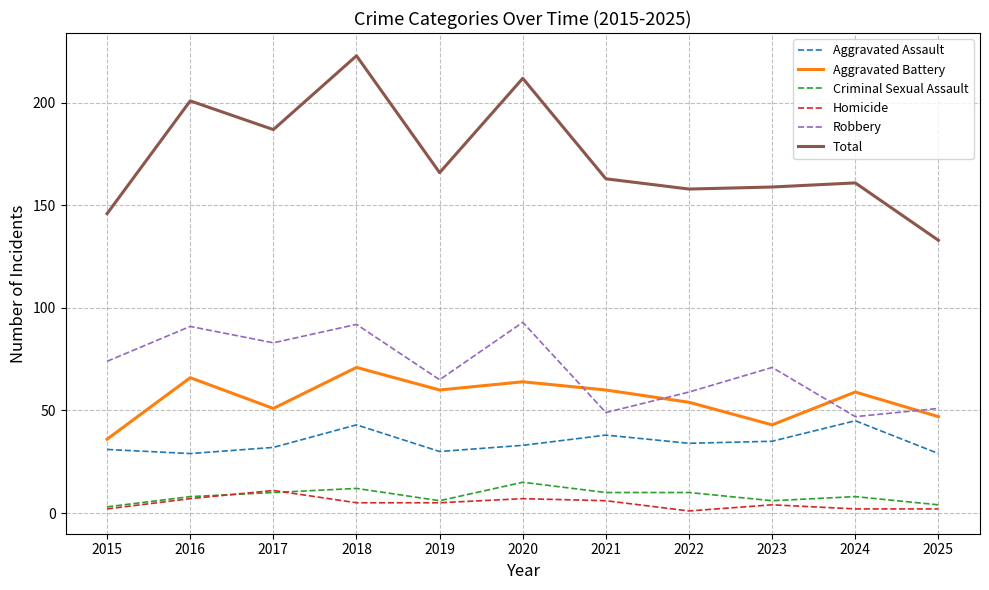

The Aggravated Battery series shows 70 at 2017. True or false?

False